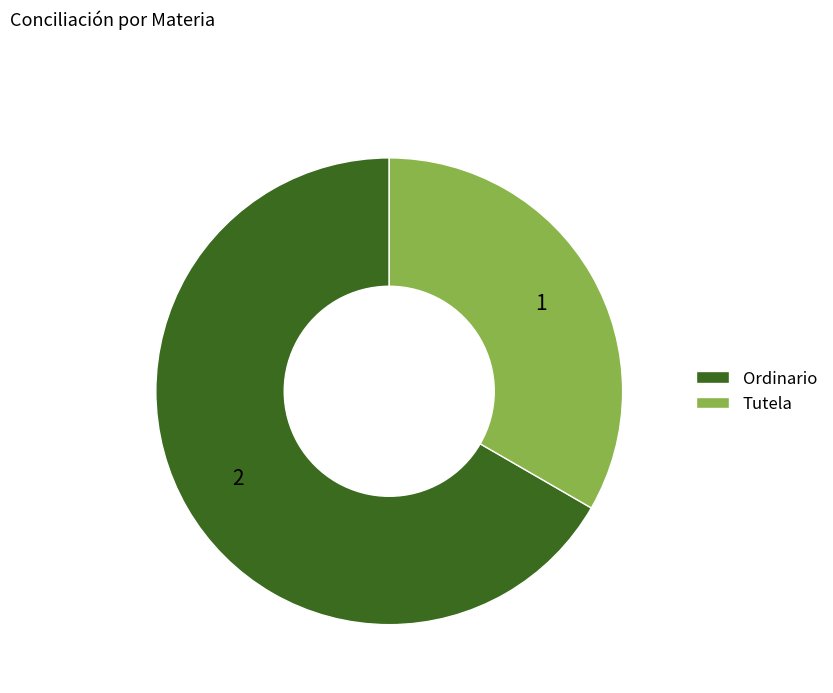

How many segments does this pie chart have?

2